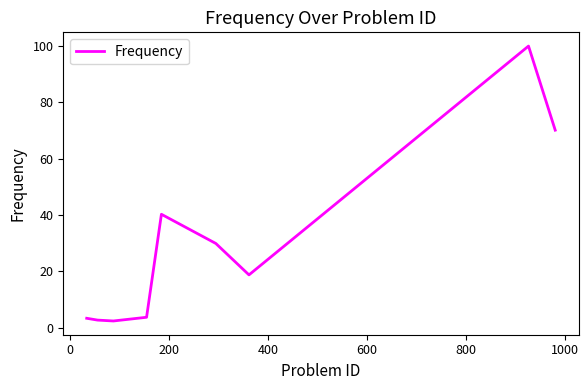

Is this an area chart (filled region under the line)?

No